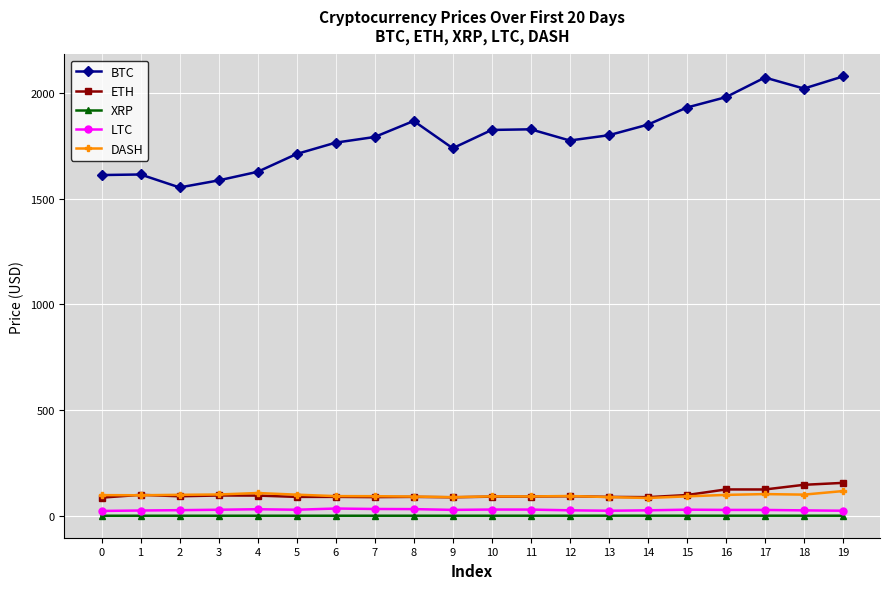

Which series has the largest total across all categories?

BTC